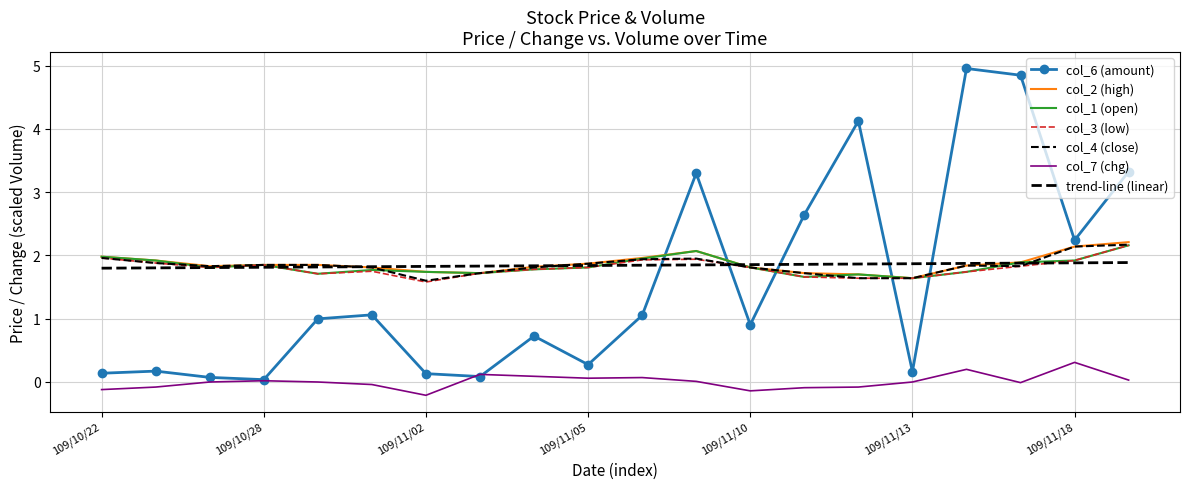

How many values in the col_7 (chg) series are below 0?

8